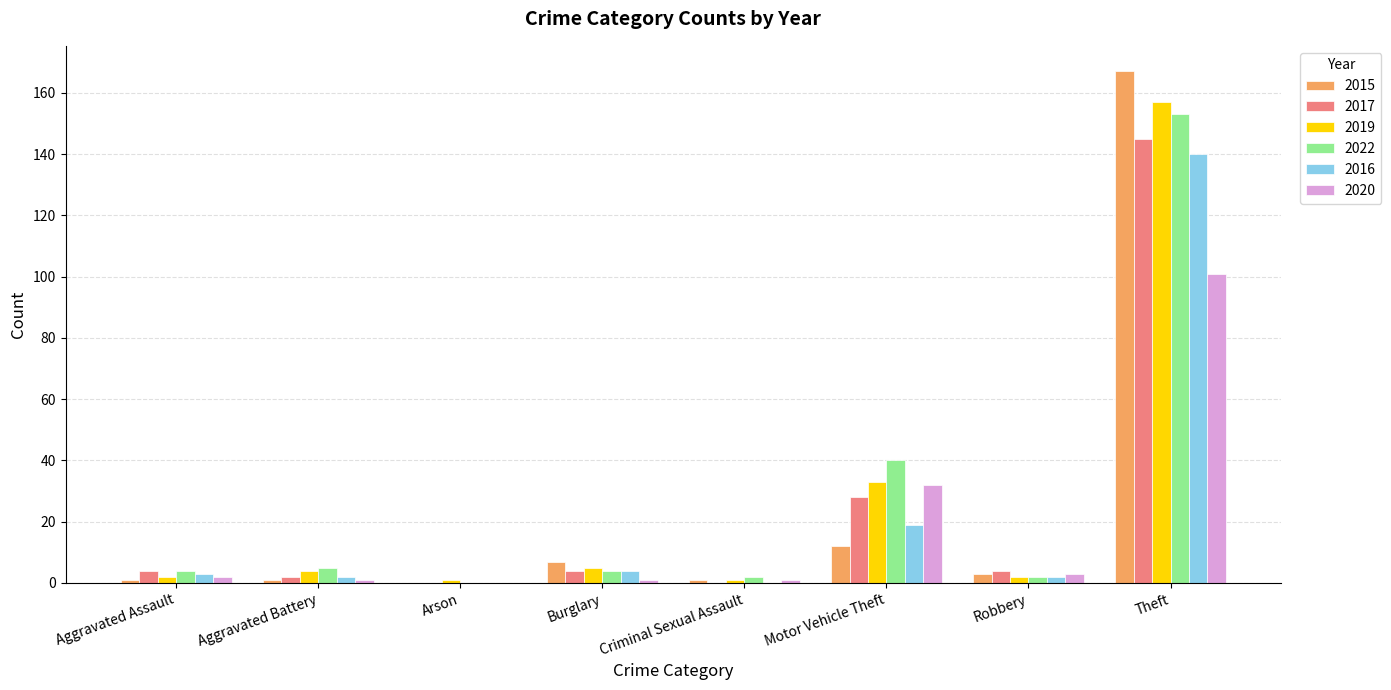

At which category is the sum across all series the highest?

Theft